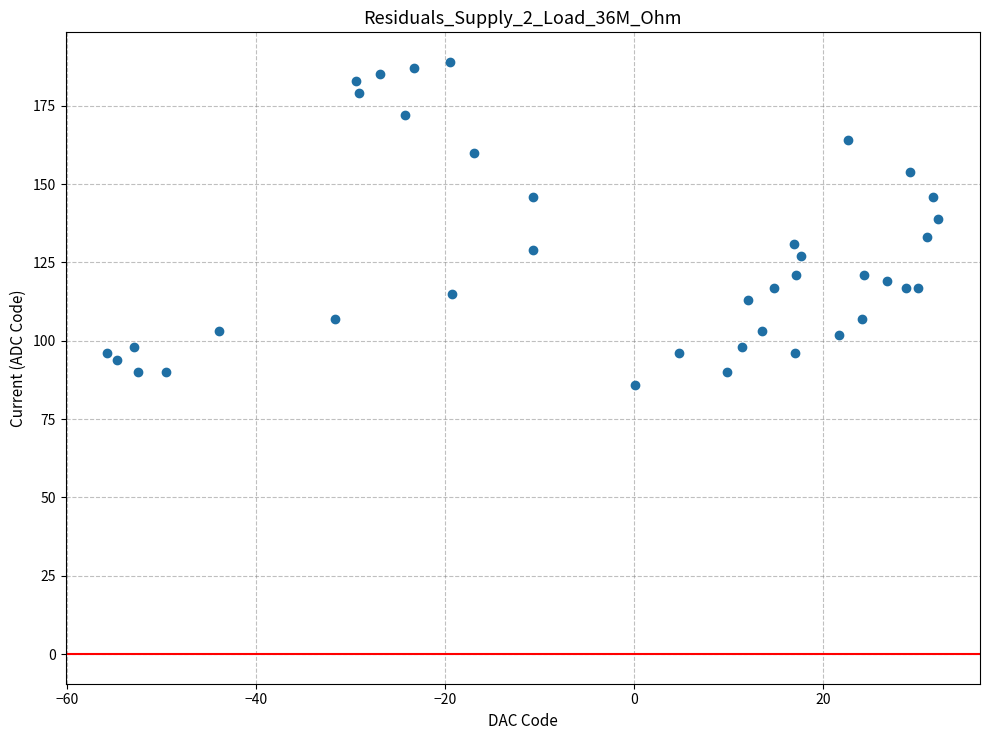

How many points are shown in the scatter plot?

39